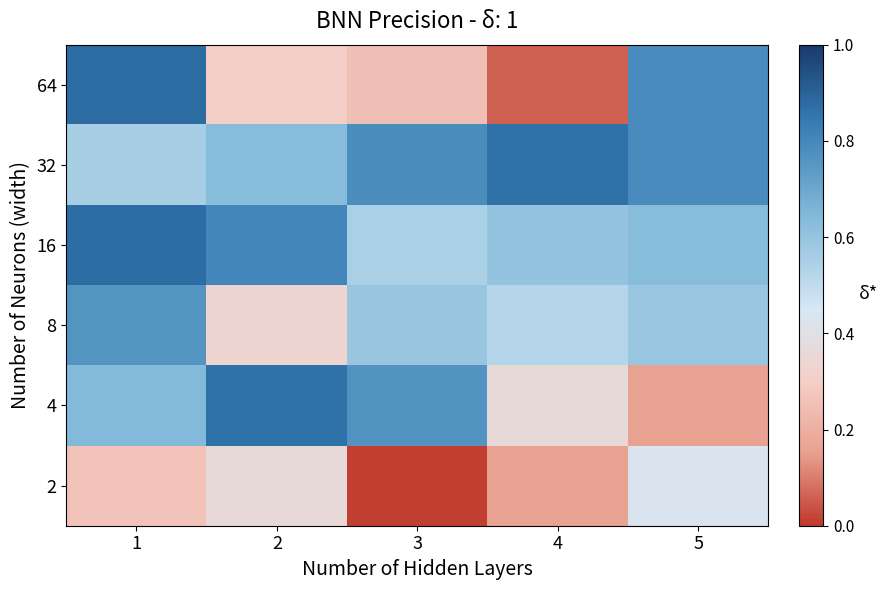

At which category is the sum across all series the highest?

1